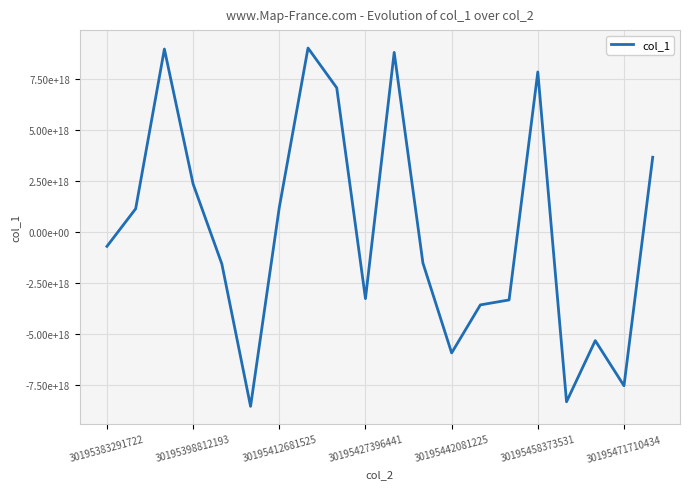

Does the chart display data point markers on the line(s)?

No